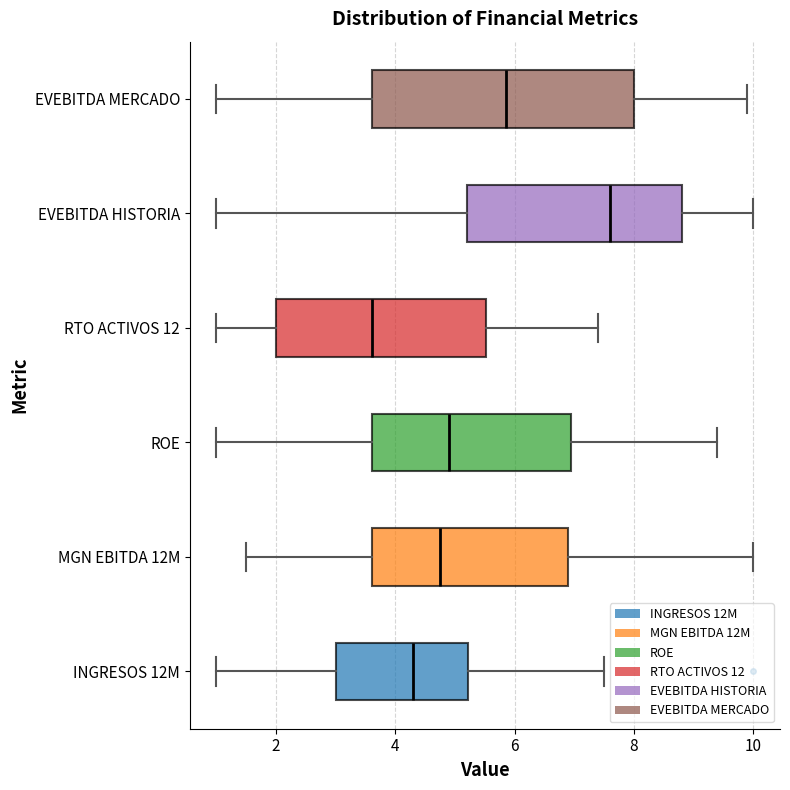

Which box is the widest, from its left edge to its right edge?

EVEBITDA MERCADO